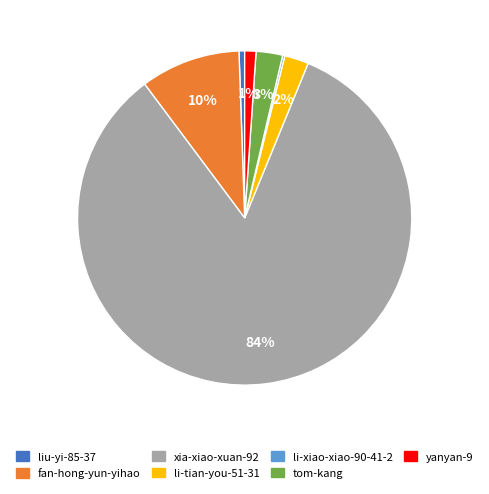

Is there any slice that represents more than half of the pie?

Yes